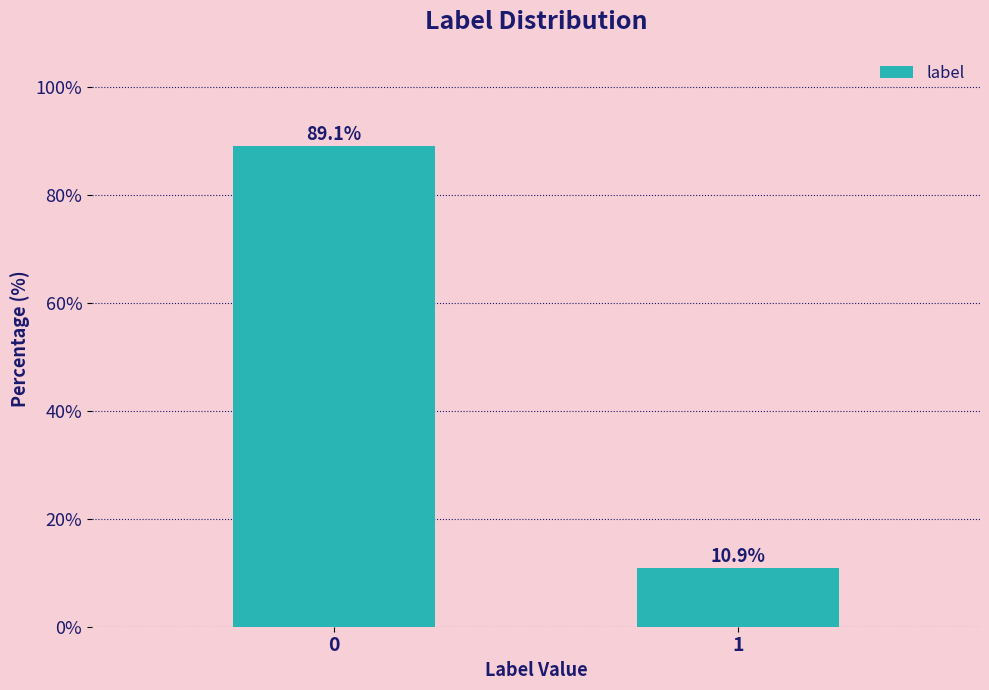

Reading right to left, transcribe all the data shown in this chart.

1=10.9	0=89.1